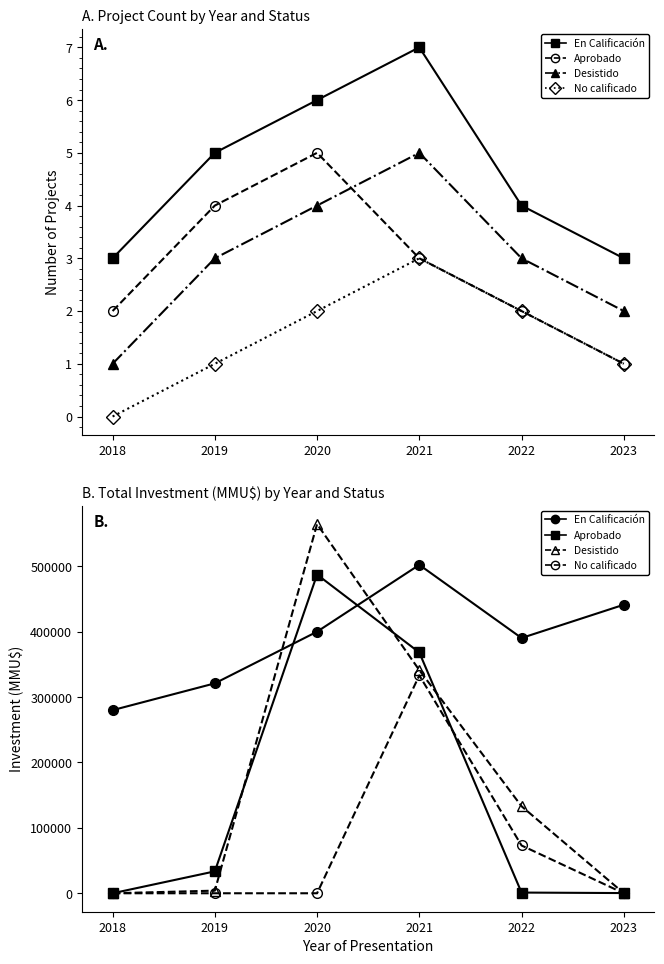

Where is the first local maximum for No calificado?

2021